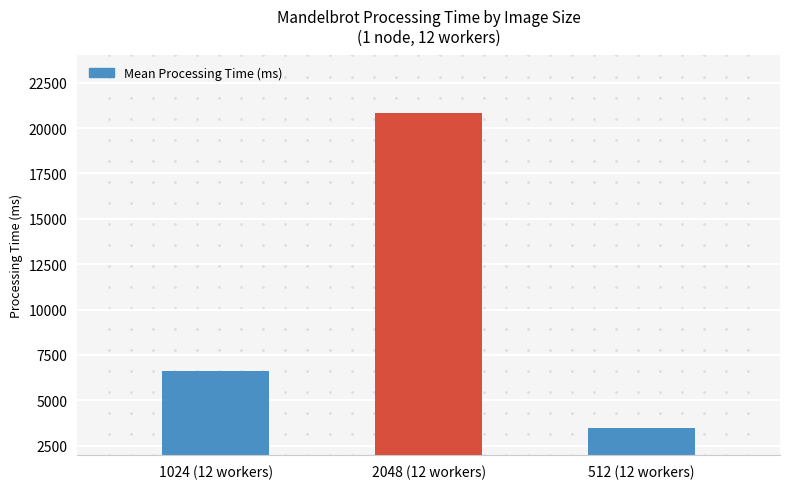

What is the label of the 3rd bar from the right?

1024 (12 workers)